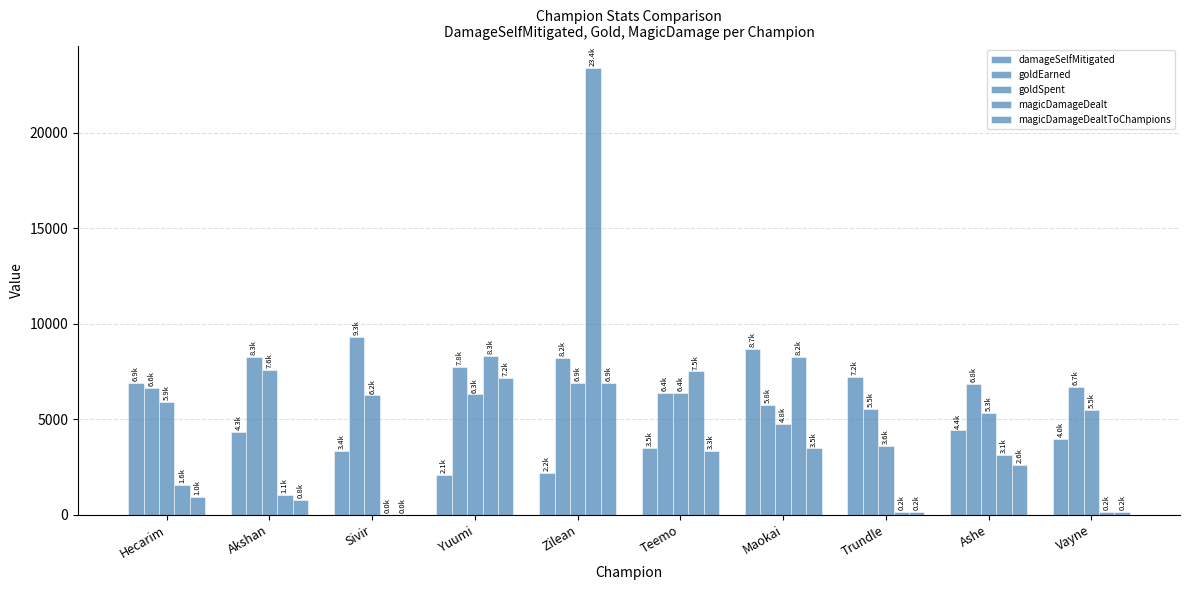

Are the bars grouped side by side (vs. stacked)?

Yes